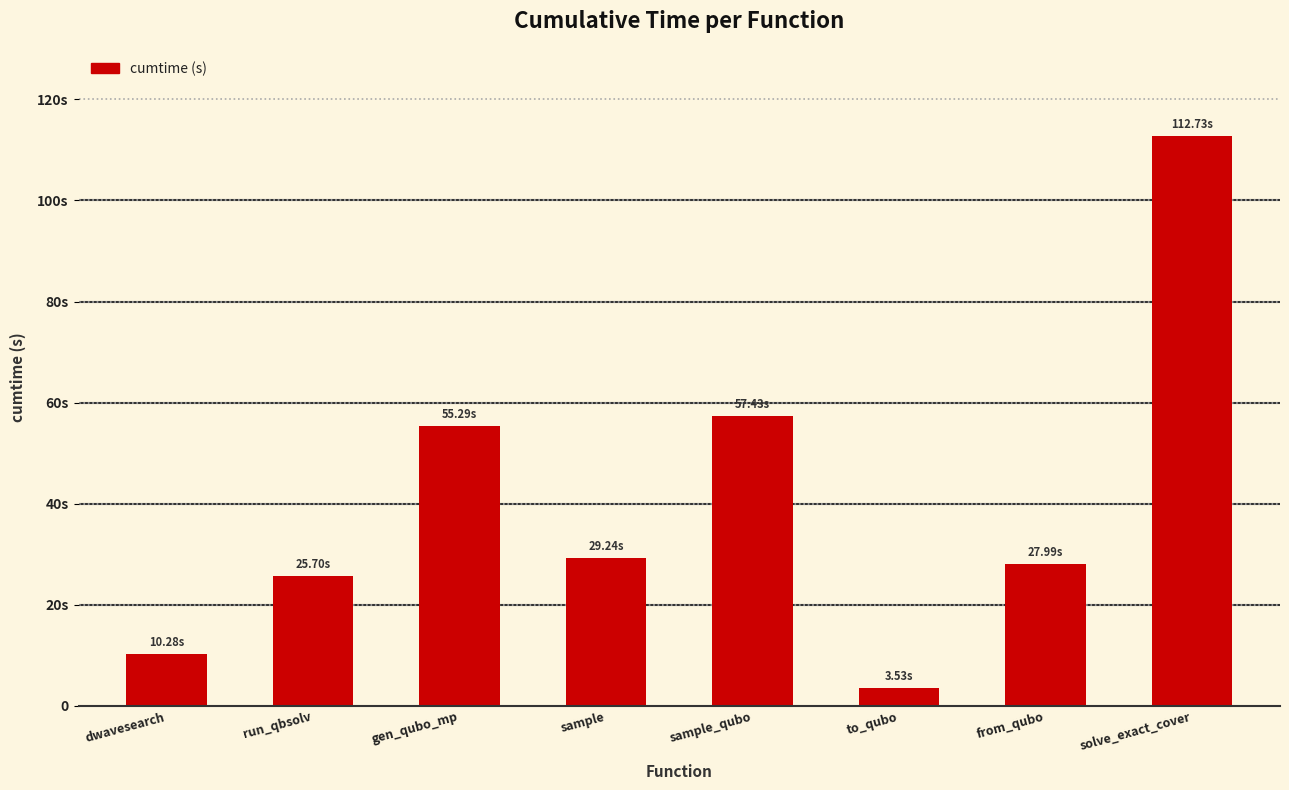

Are the bars horizontal?

No